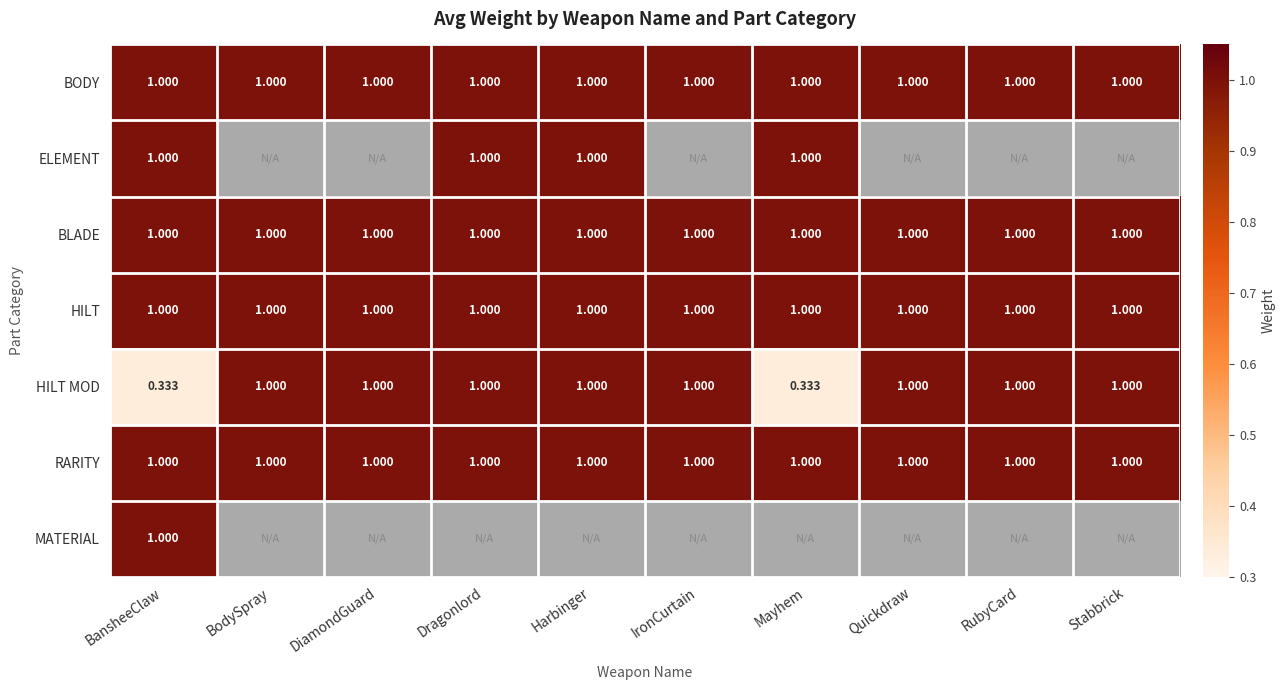

Read the HILT value at DiamondGuard.

1.0